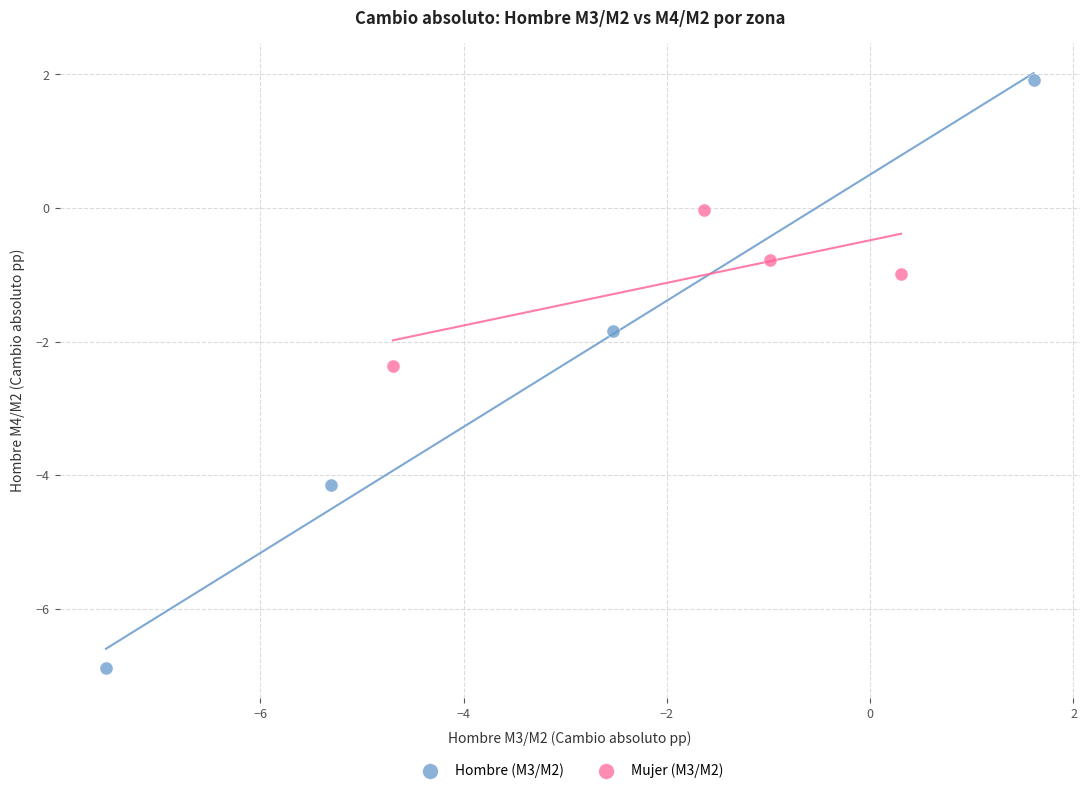

Which series has the widest spread of Y values?

Hombre (M3/M2)